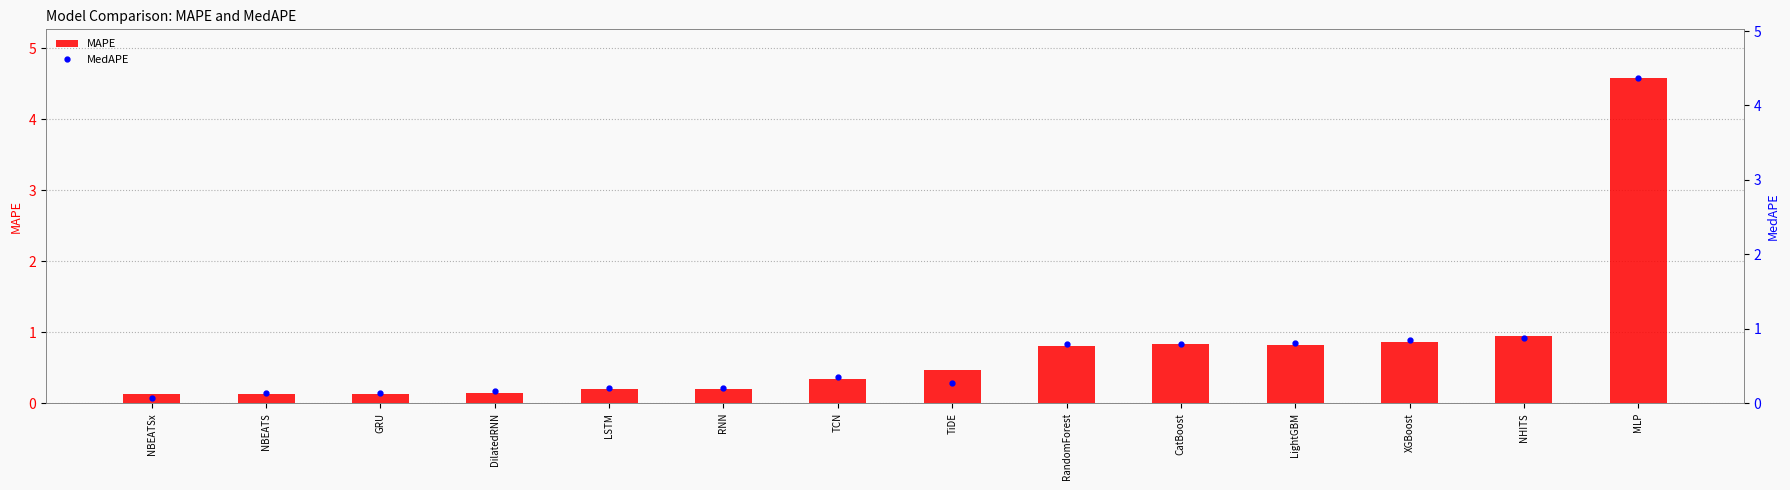

Which category has the highest value across all series?

MLP